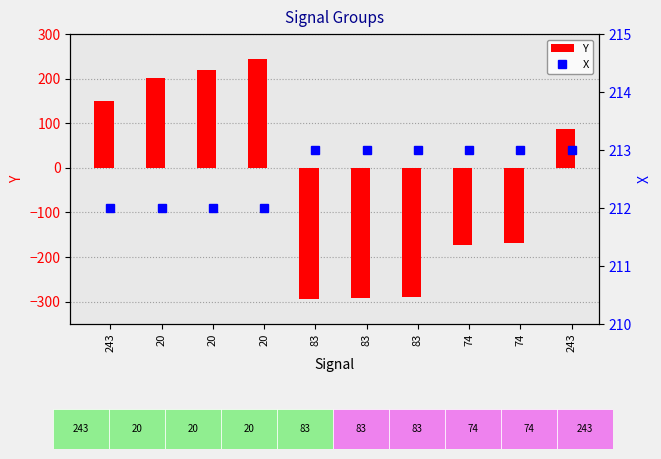

What is the lowest value of the Y series?

-293